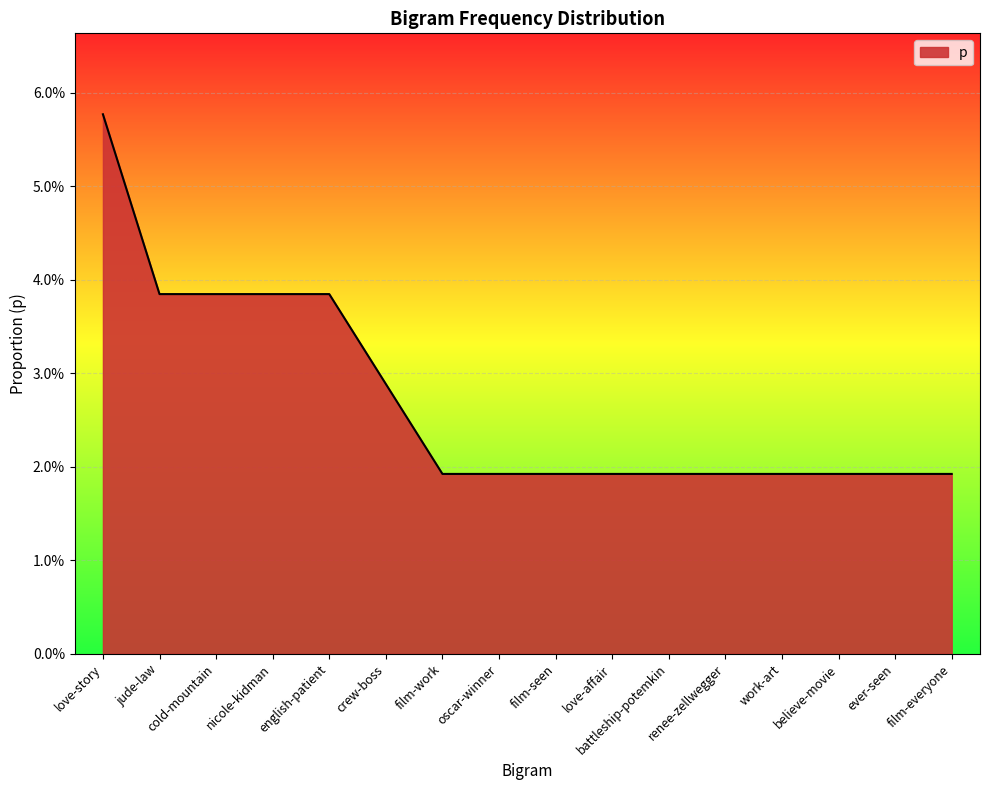

What is the greatest value displayed?

0.1